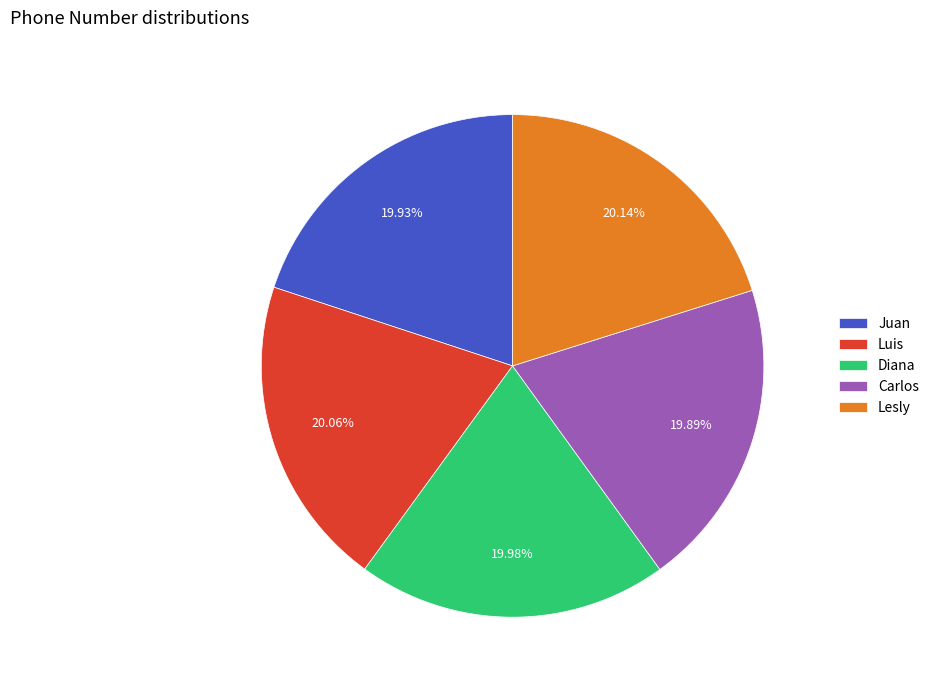

How many slices are in this pie chart?

5